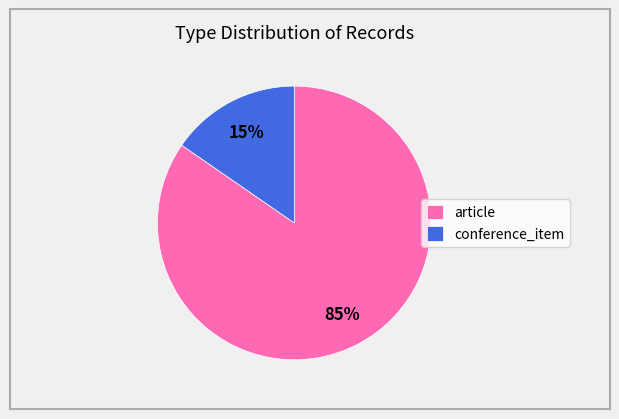

What is the majority slice?

article